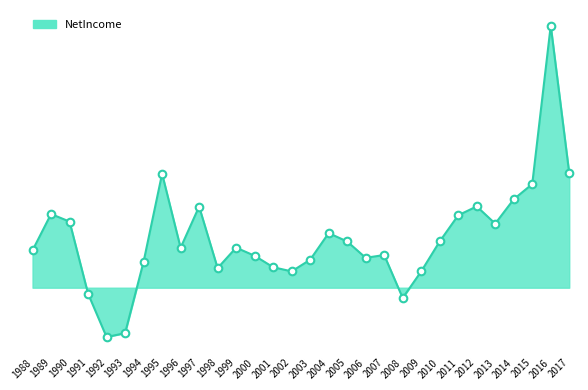

Is this an area chart (filled region under the line)?

Yes